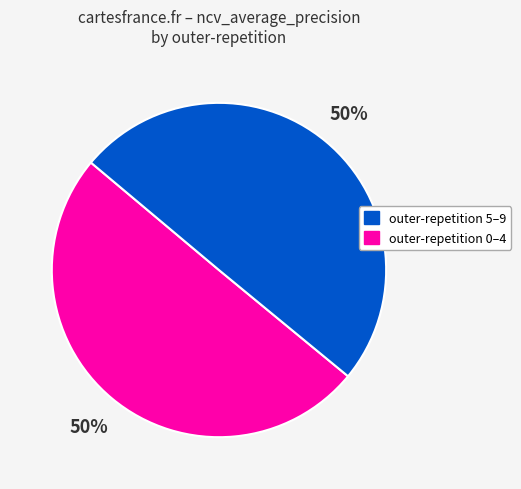

To the nearest percent, what is the average slice percentage?

50%